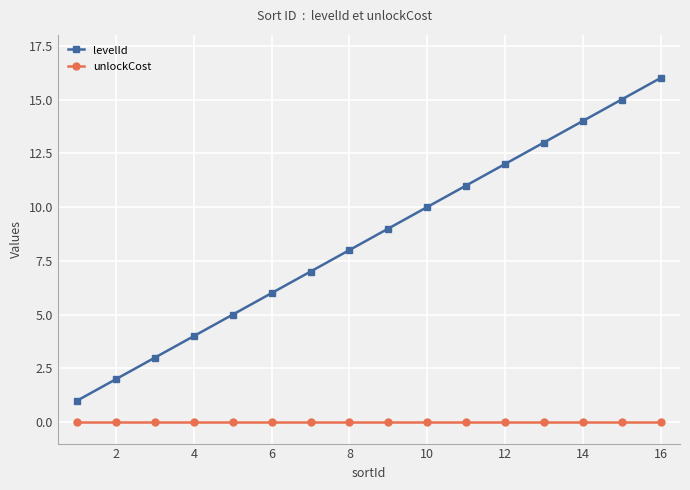

What is the minimum value for levelId?

1